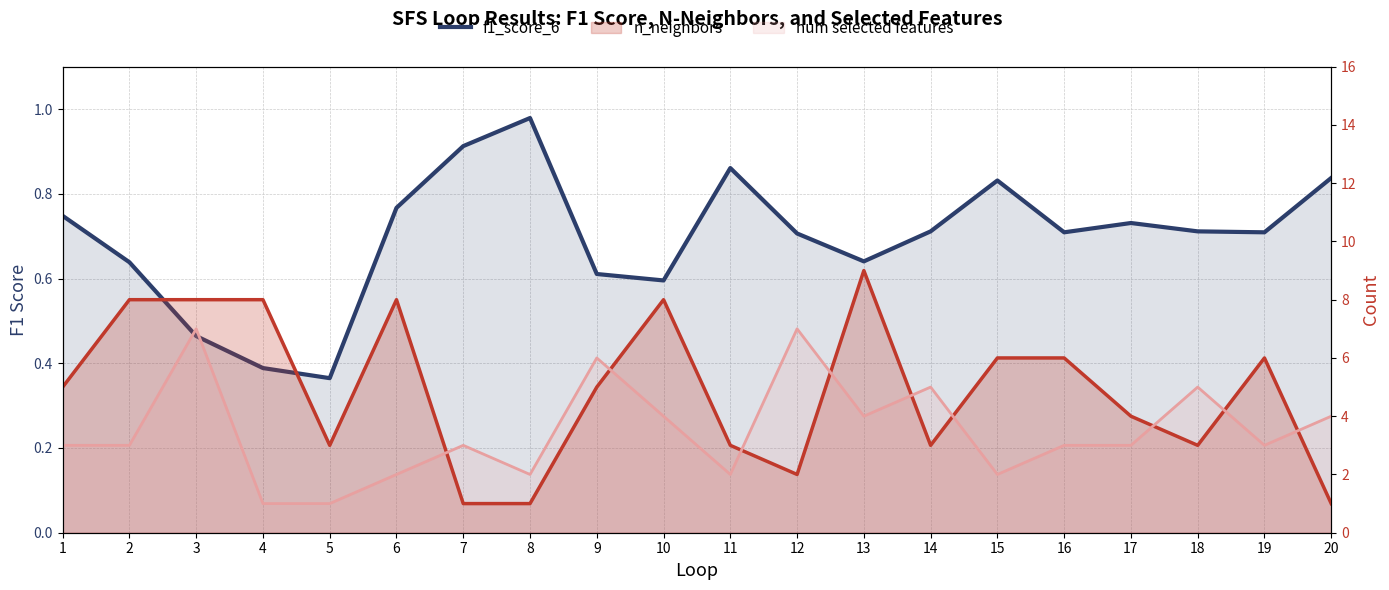

How many interior local valleys (lower than both neighbors) does the data have?

5